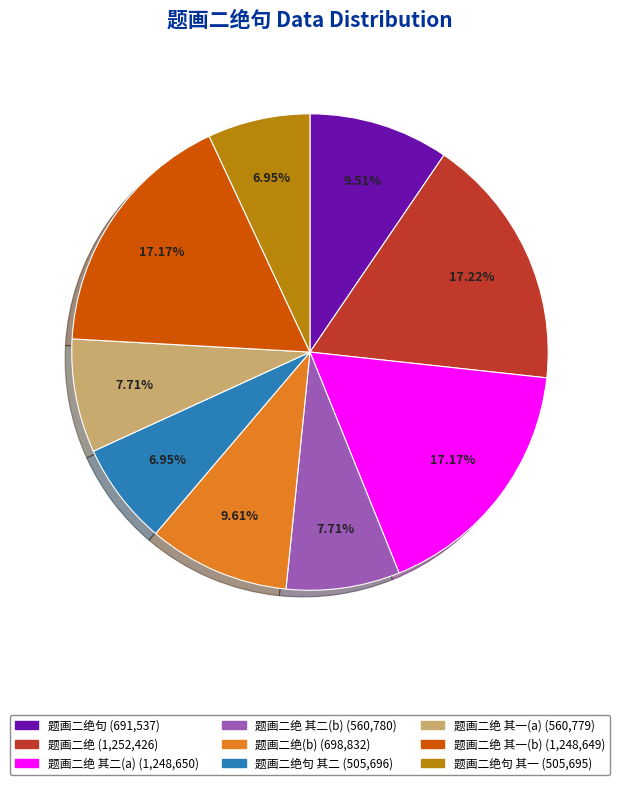

To the nearest percent, what is the average slice percentage?

11%